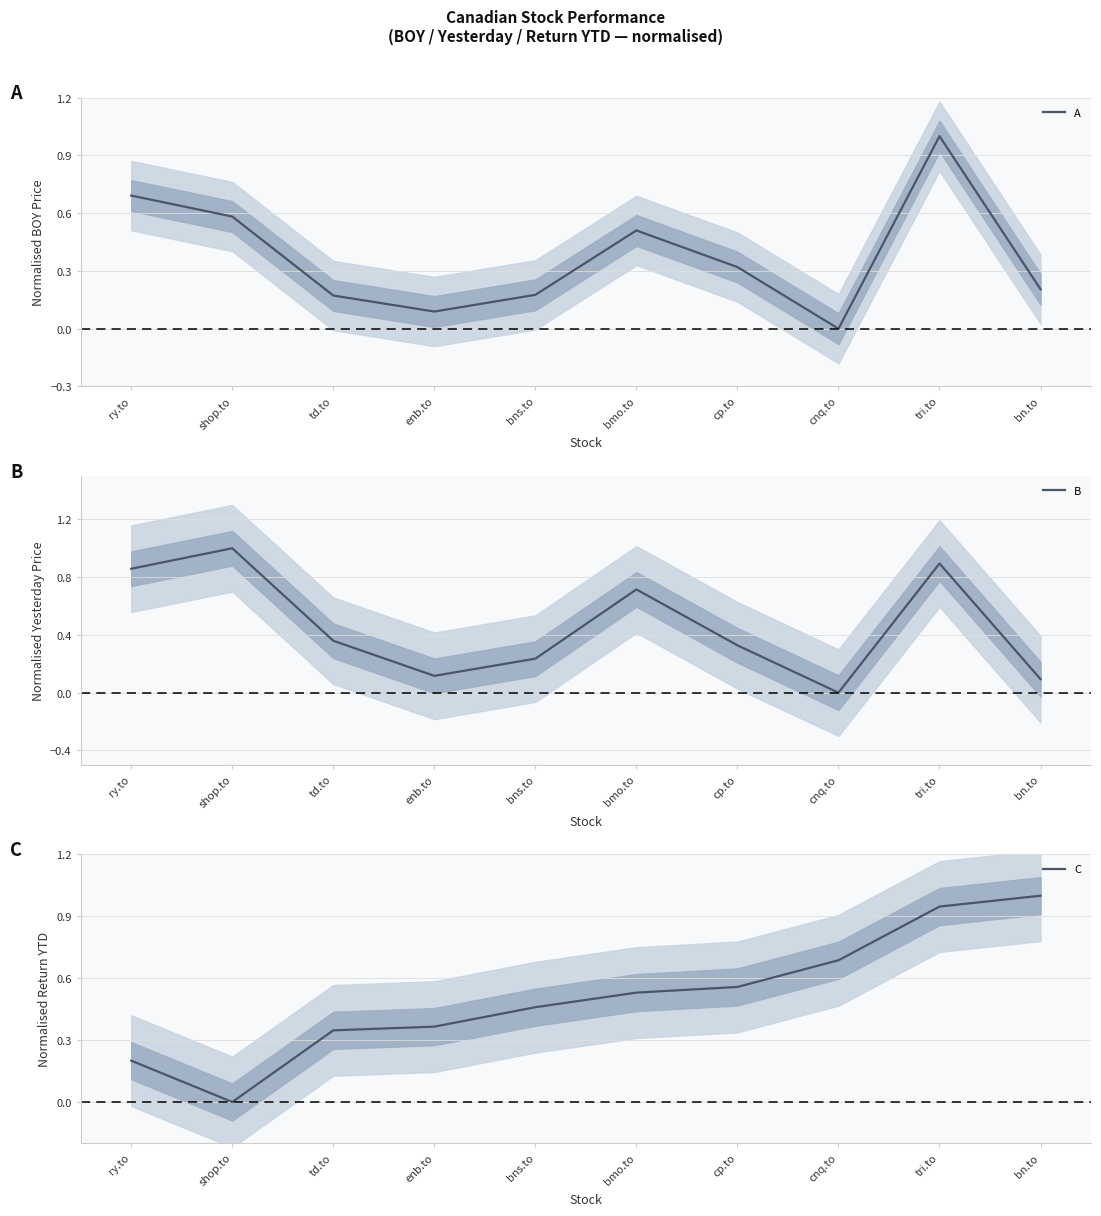

The C series shows 1.0 at bn.to. True or false?

True